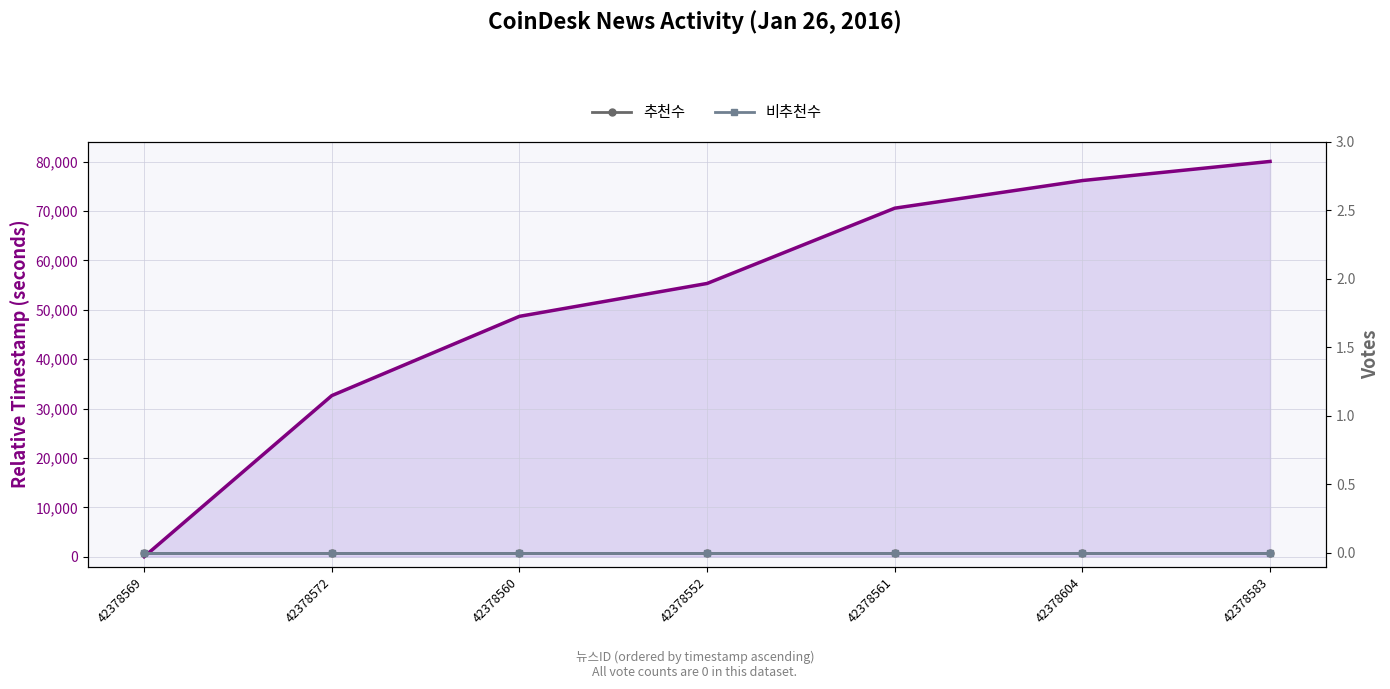

What is the label of the 2nd point from the right?

42378604